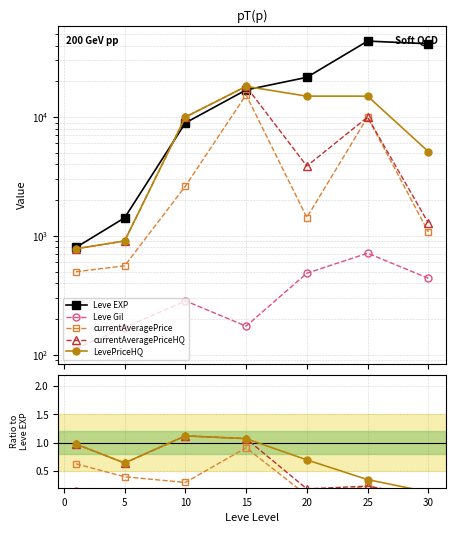

True or false: Leve EXP and currentAveragePrice intersect in this chart.

False